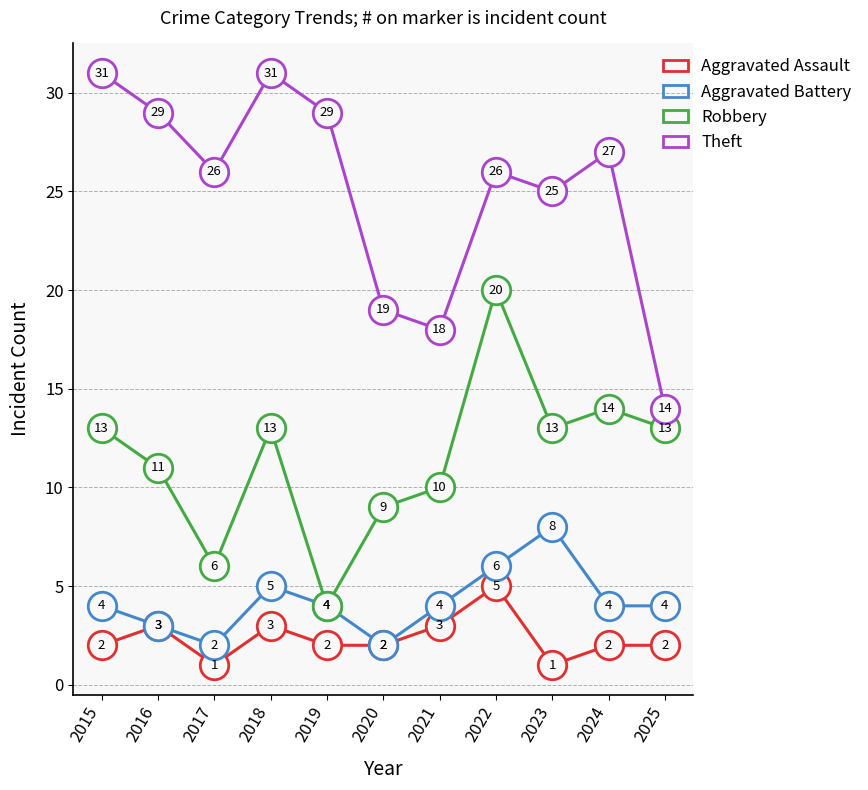

What is the total value across all series at 2021?

35